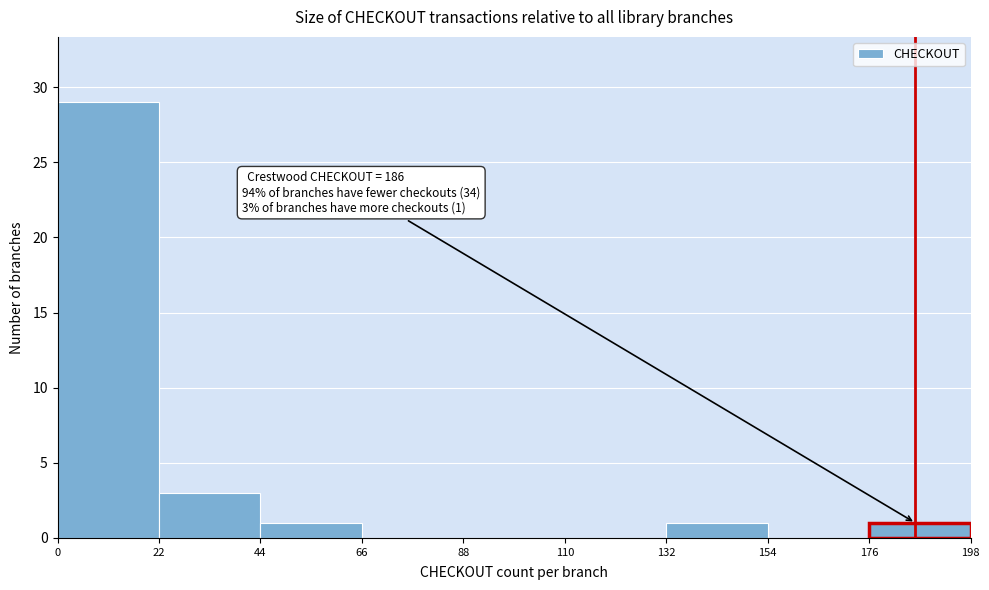

Which range on the x-axis has the tallest bar?

0 to 22